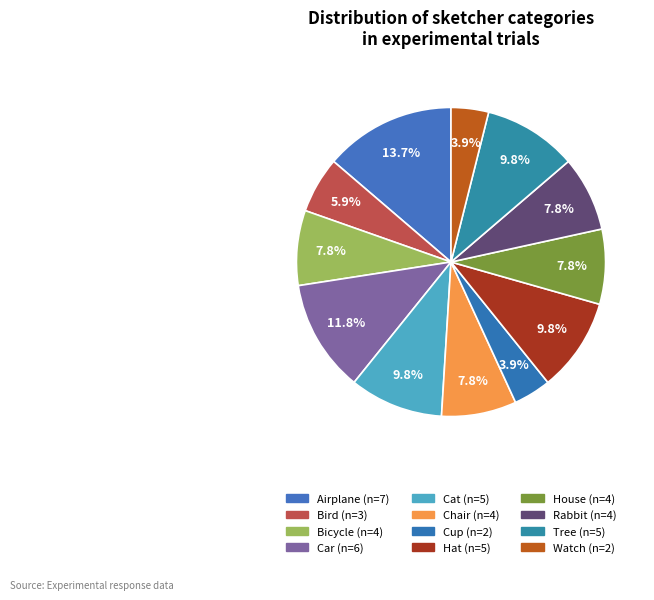

Count the number of slices in the pie.

12